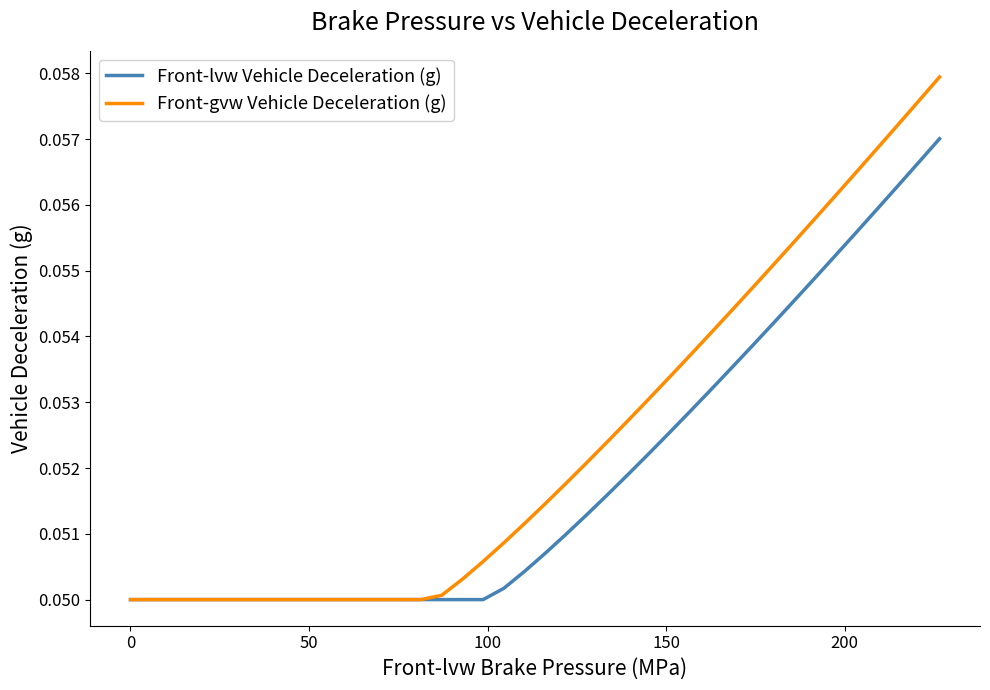

List the series in order of their overall mean, lowest first.

Front-lvw Vehicle Deceleration (g), Front-gvw Vehicle Deceleration (g)